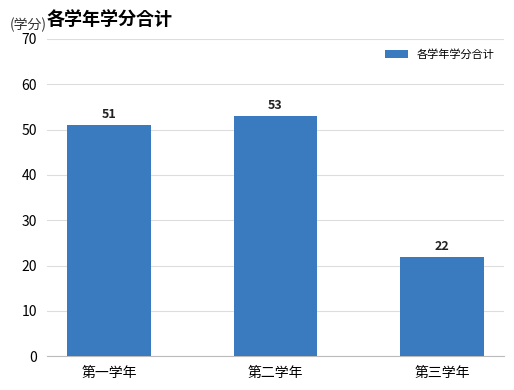

Are the bars horizontal?

No